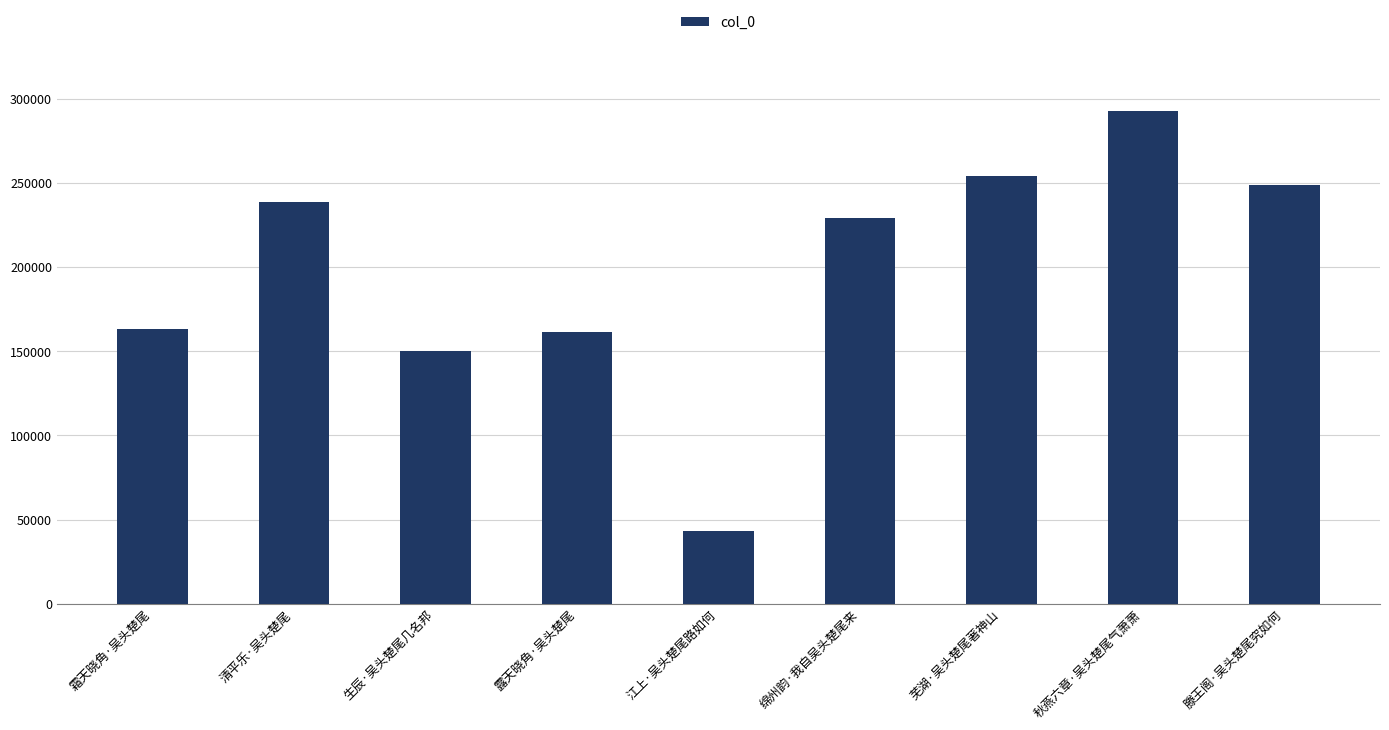

What is the smallest value displayed?

43352